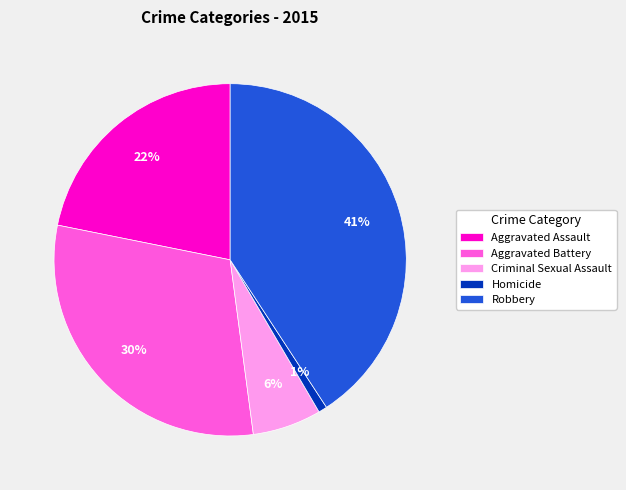

What is the largest slice in the pie chart?

Robbery